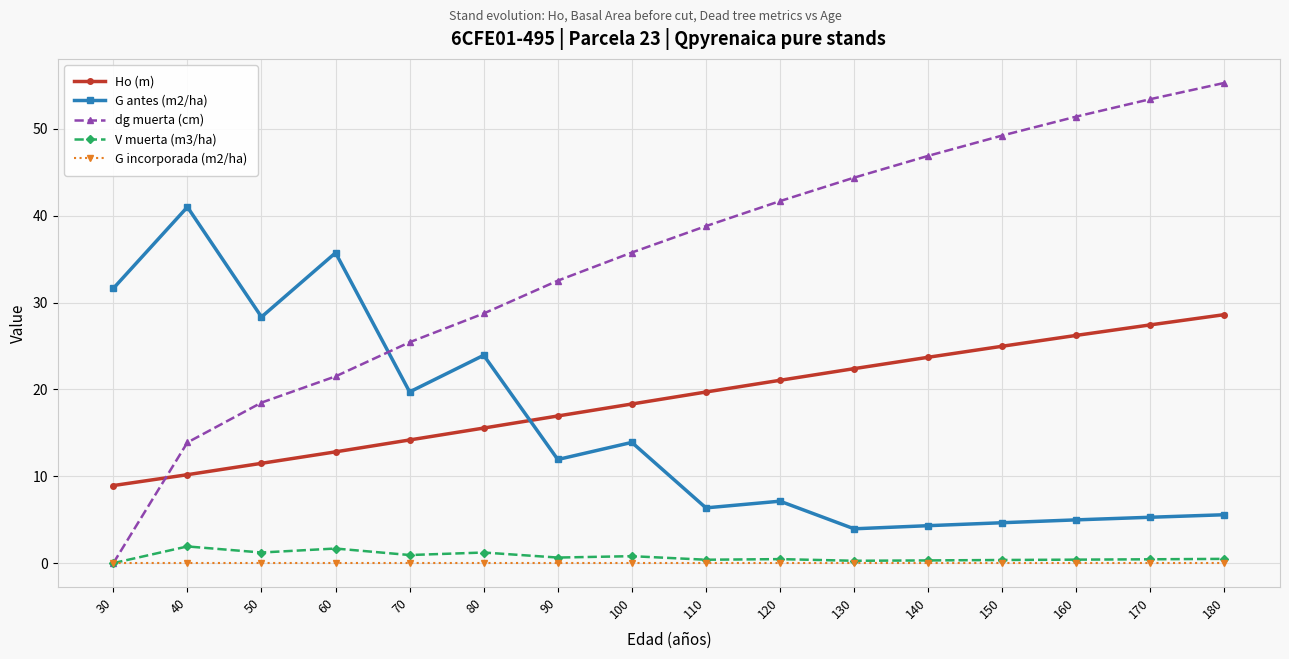

What is the average value of the G antes (m2/ha) series?

15.5